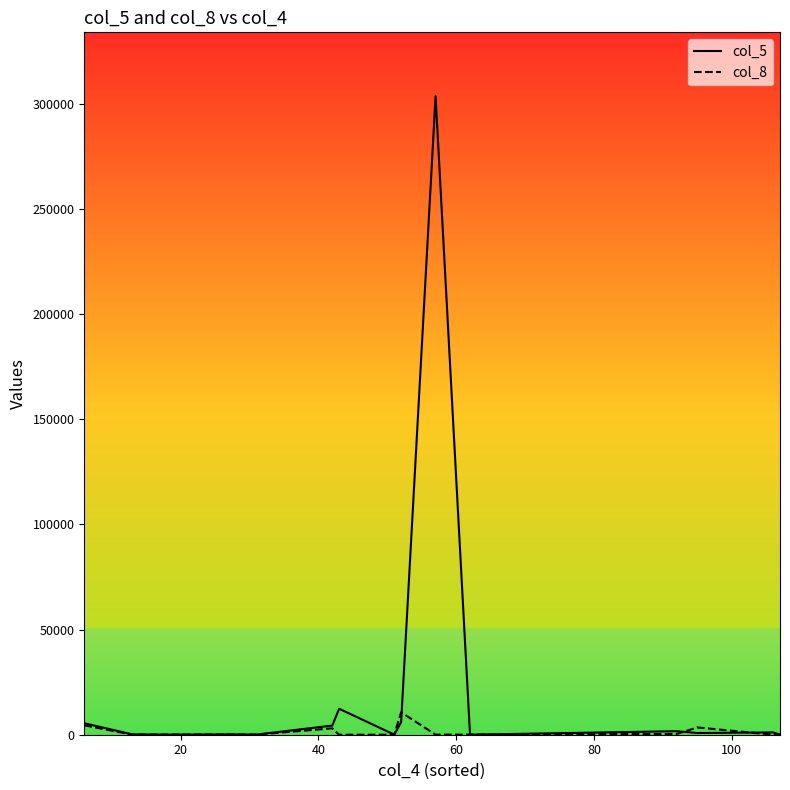

Which series has the largest total across all categories?

col_5